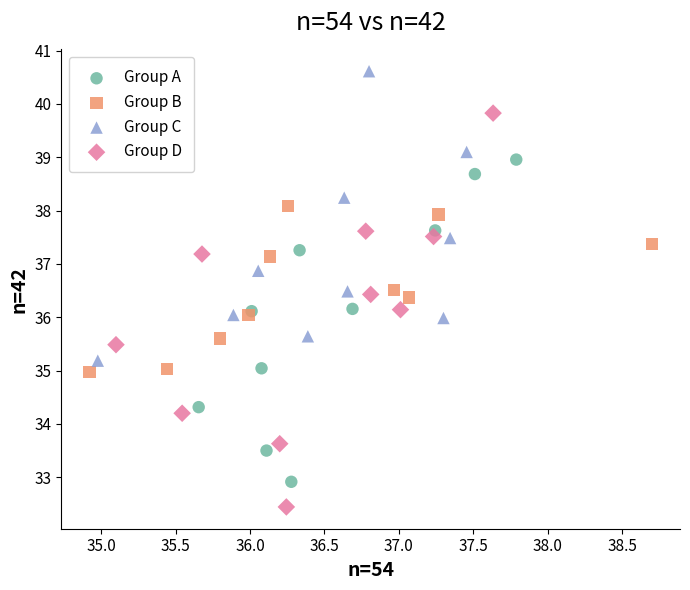

Which series has the largest Y range (max minus min)?

Group D